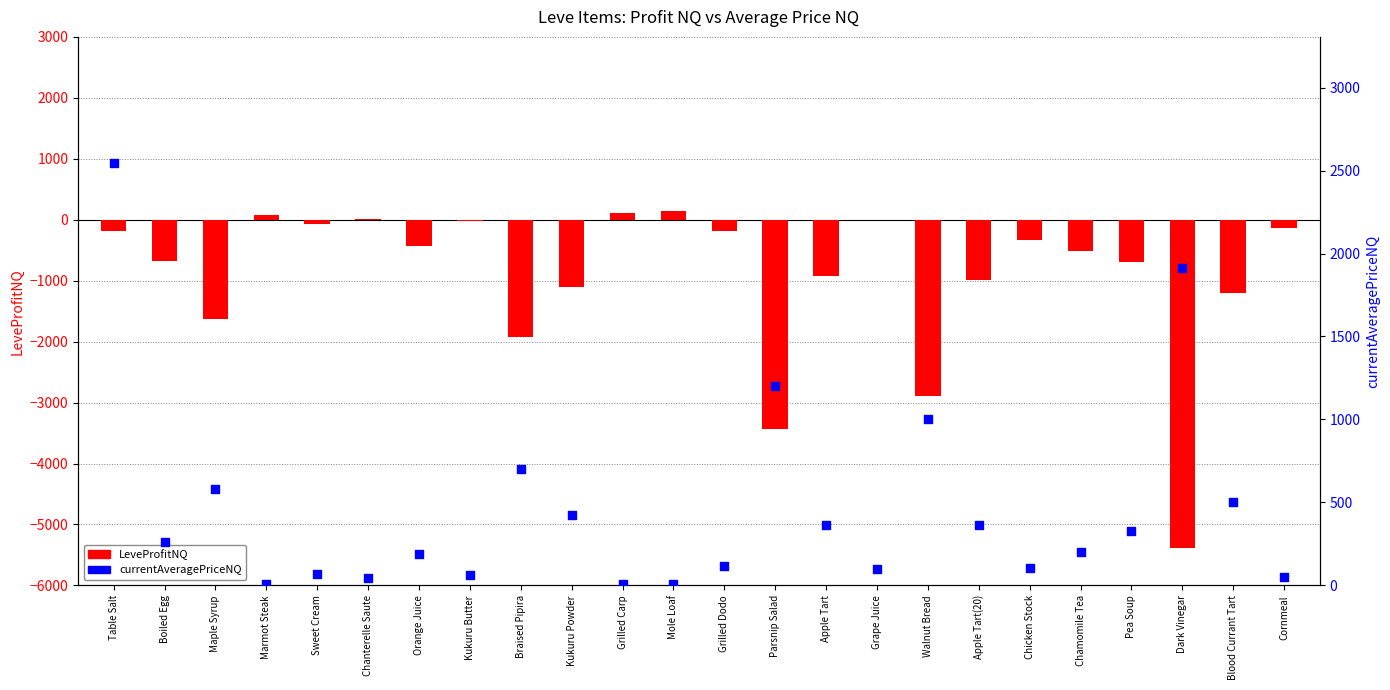

Is the value of LeveProfitNQ at Parsnip Salad greater than the value of currentAveragePriceNQ at Apple Tart(20)?

No